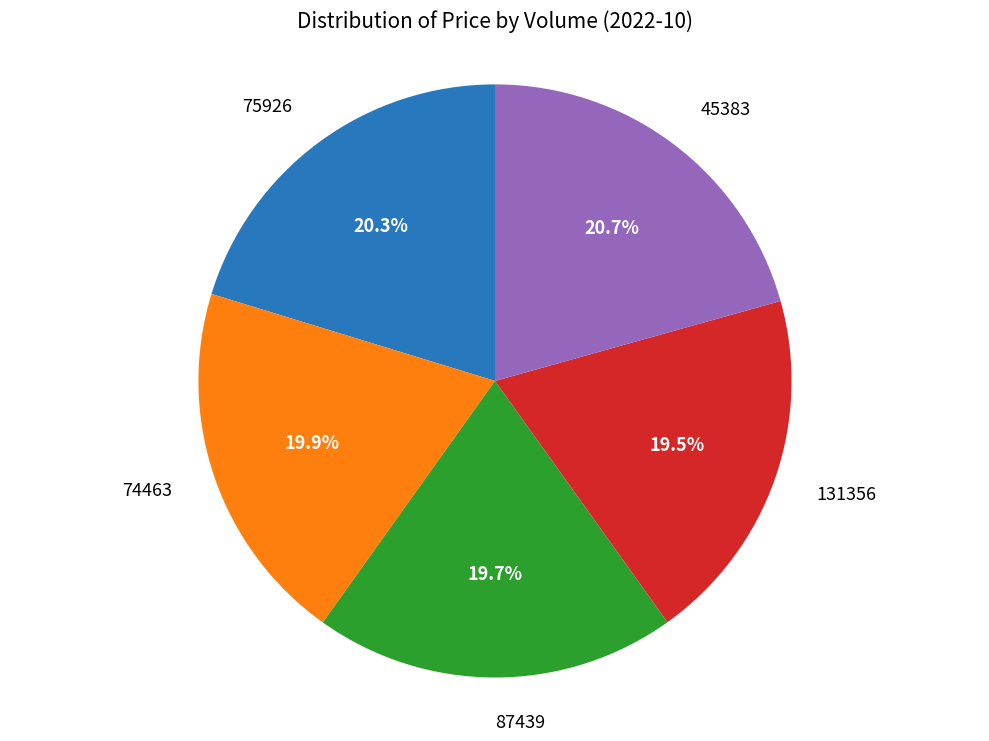

How many segments does this pie chart have?

5